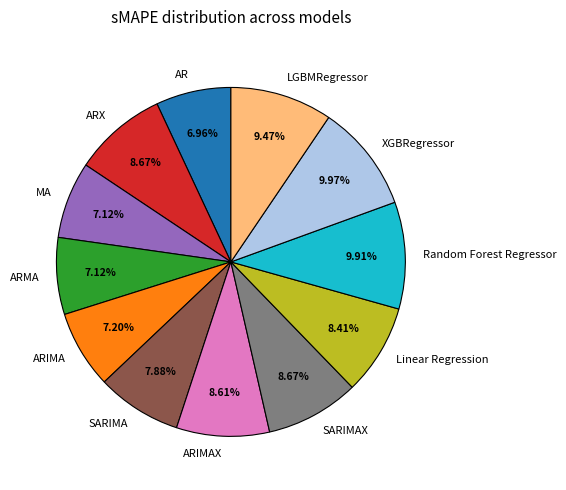

Approximately how many times larger is the value at ARX compared to SARIMA?

1.1